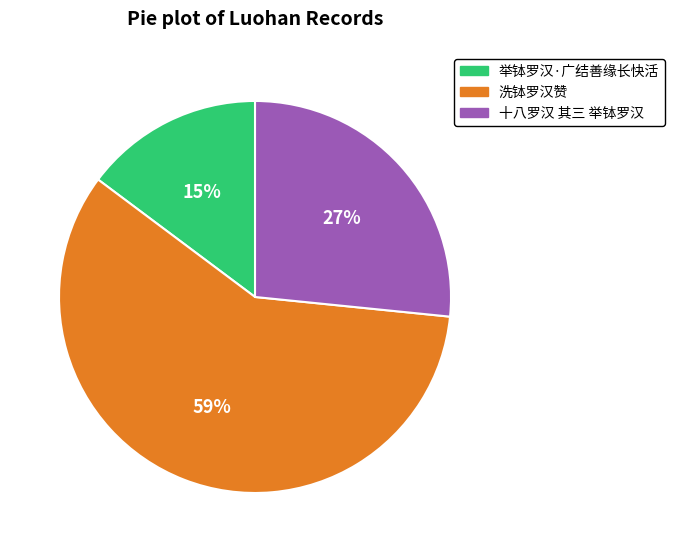

Is the sum of 洗钵罗汉赞 and 十八罗汉 其三 举钵罗汉 greater than half?

Yes